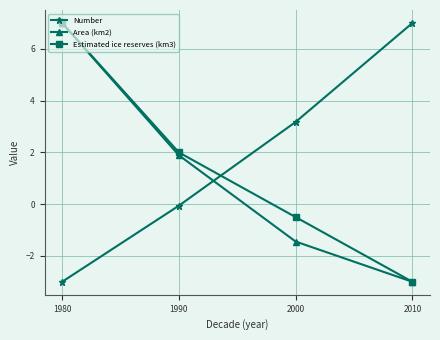

True or false: Estimated ice reserves (km3) has more than 2 interior local peaks.

False